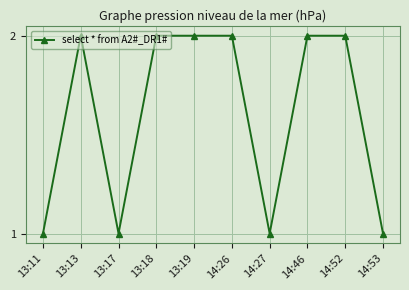

What is the average value?

2